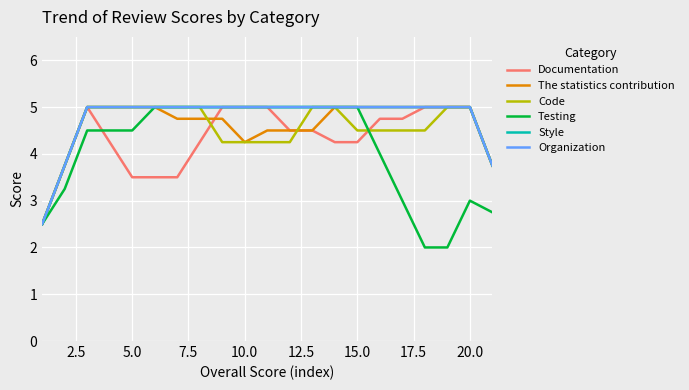

What is the value of the Testing point at the 15th from the left?

5.0